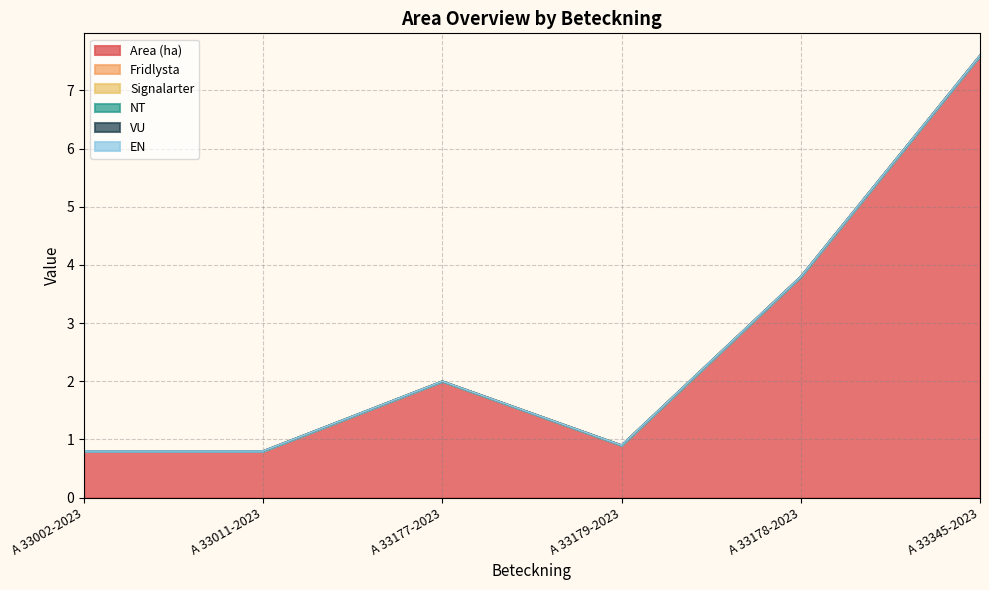

What position from the left is A 33345-2023?

6